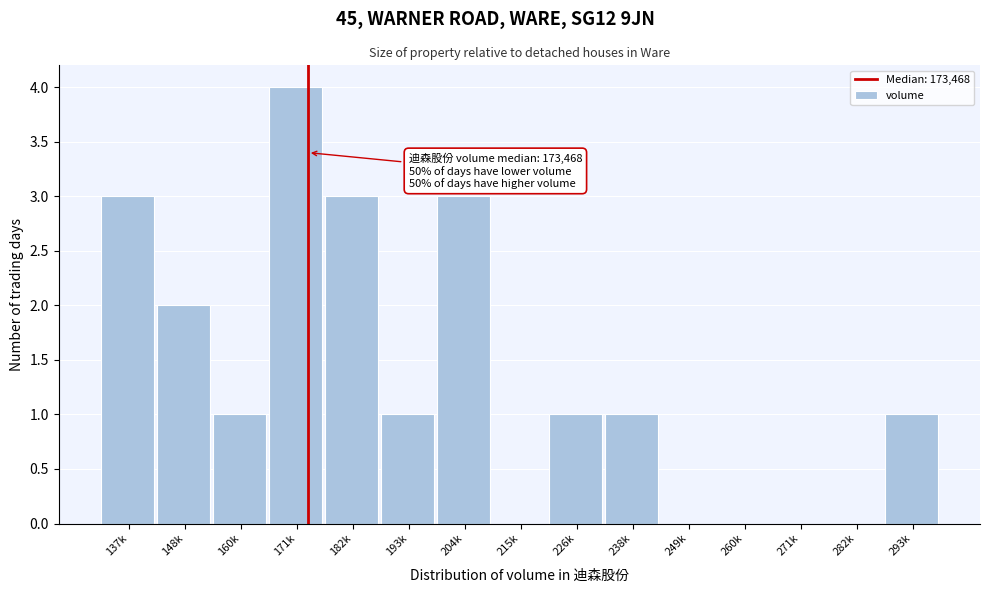

Reading left to right, what are all the values shown in this chart?

137k=3	148k=2	160k=1	171k=4	182k=3	193k=1	204k=3	215k=0	226k=1	238k=1	249k=0	260k=0	271k=0	282k=0	293k=1